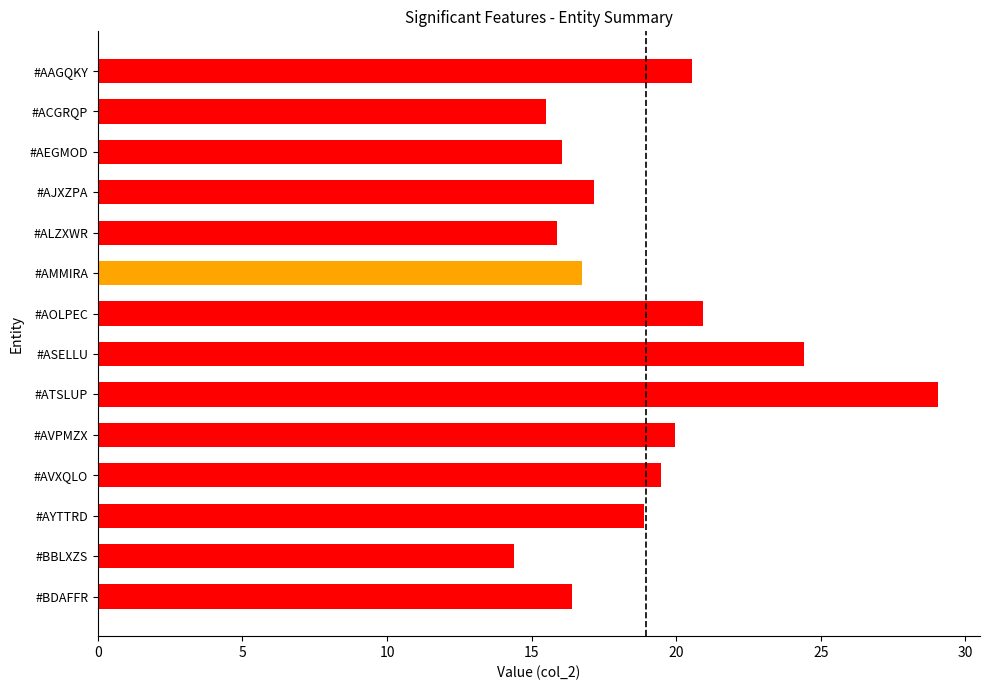

What is the average value?

19.0